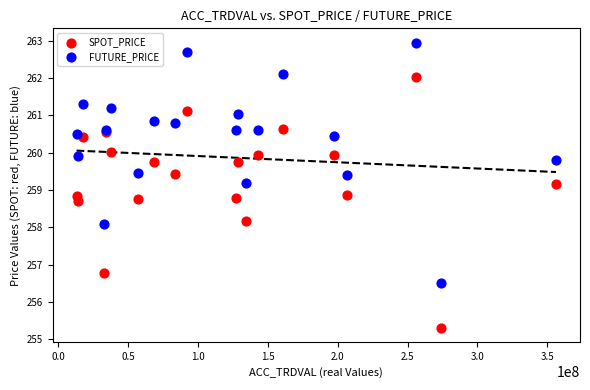

Which series contains the lowest Y value?

SPOT_PRICE